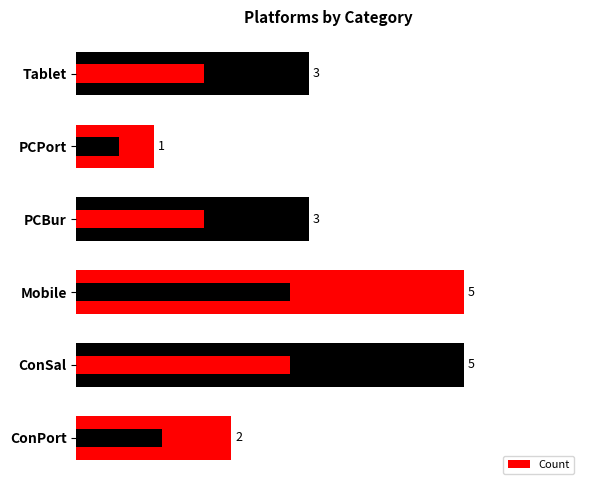

What is the ratio of the value at PCBur to the value at ConPort?

1.5